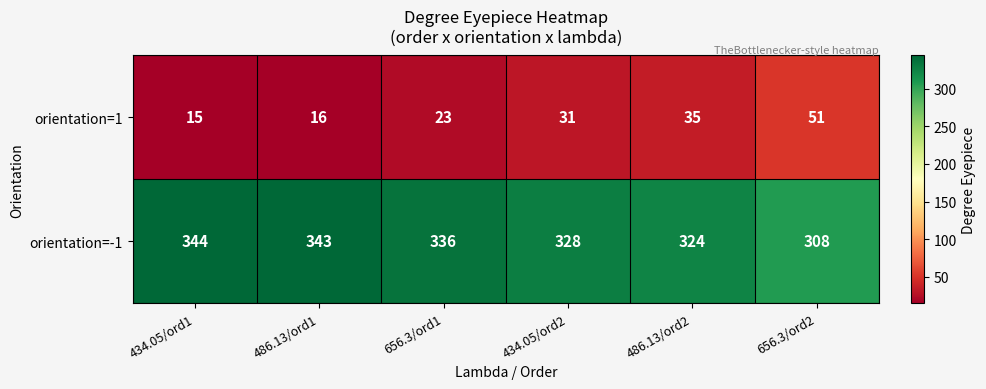

Rank the series by their maximum value, from lowest to highest.

orientation=1, orientation=-1